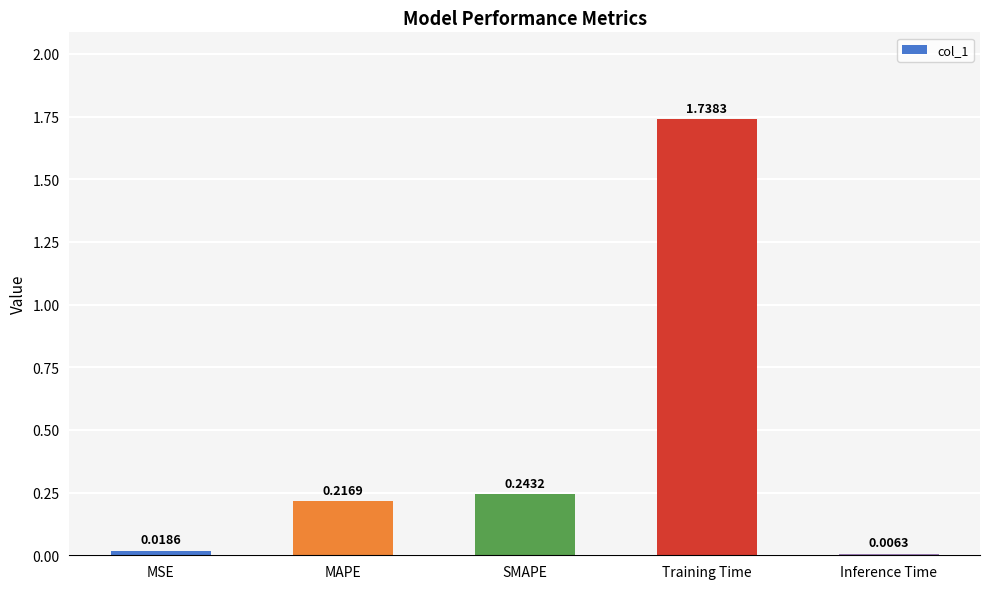

Which has a higher value, Inference Time or MSE?

MSE